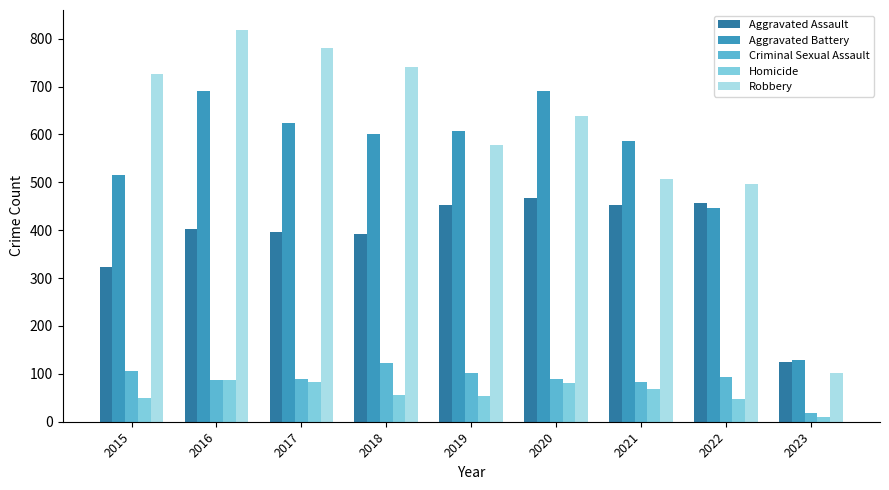

Which series has the largest total across all categories?

Robbery